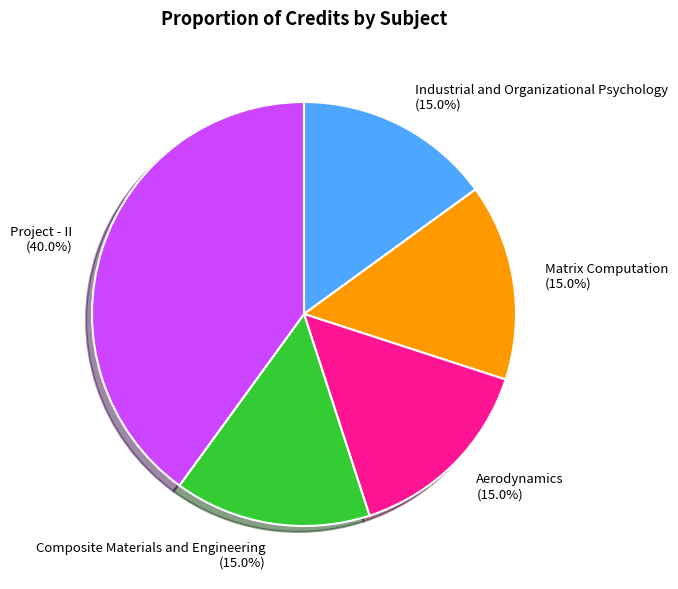

What is the largest slice in the pie chart?

Project - II